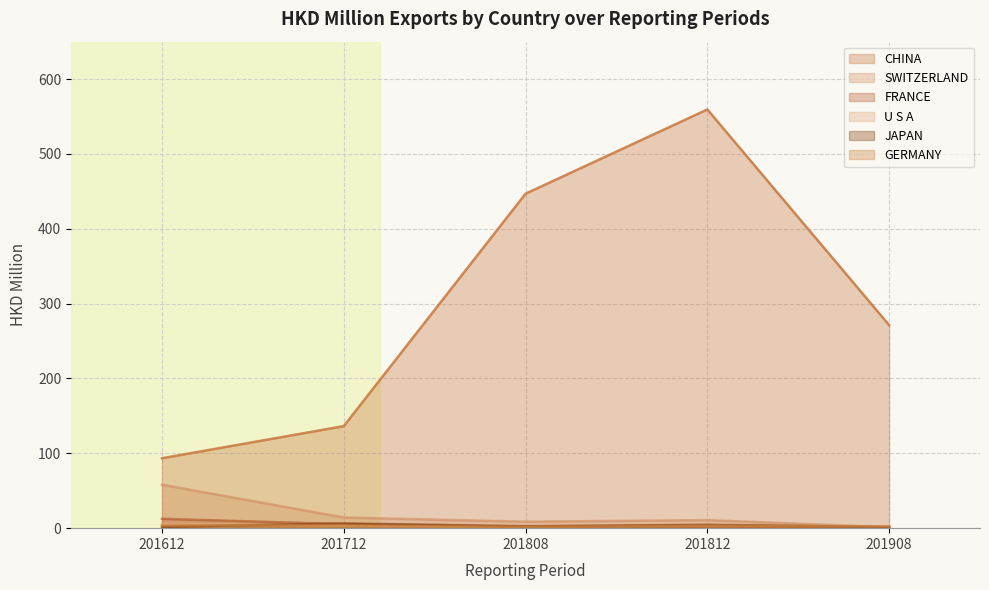

At which category does U S A reach its first local peak?

201812